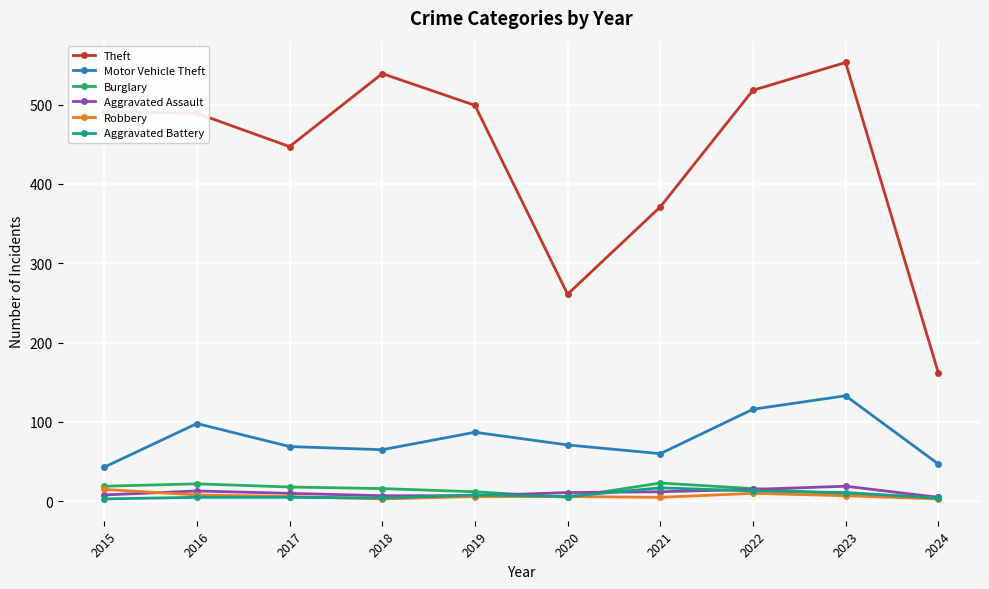

What is the difference between the second highest and second lowest values in the Aggravated Battery series?

9